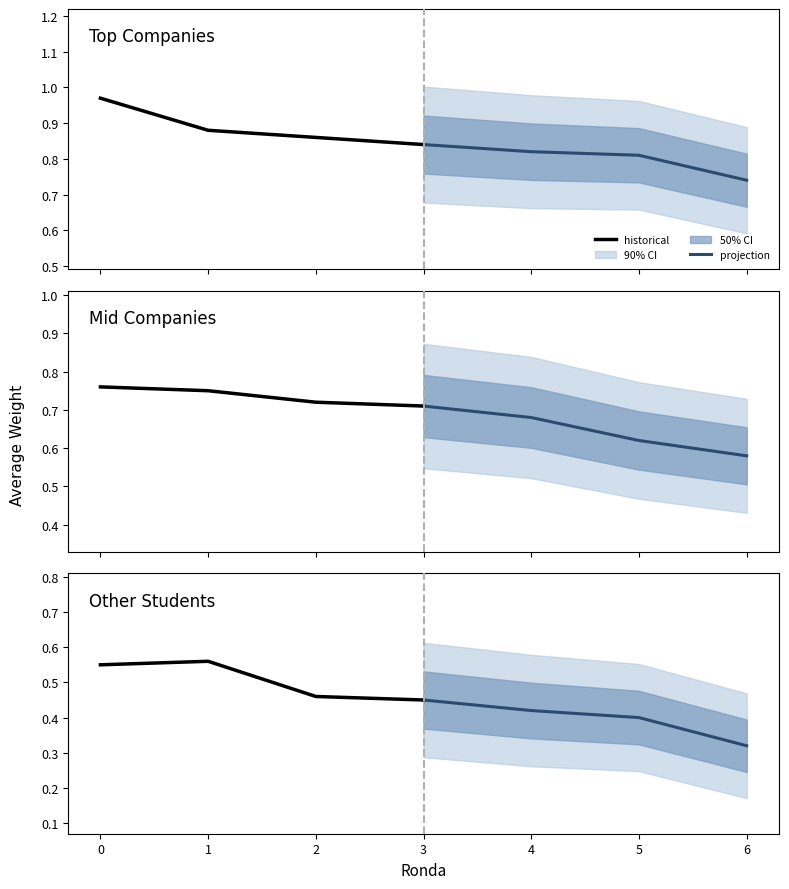

Which series changed the most between 0 and 1?

historical